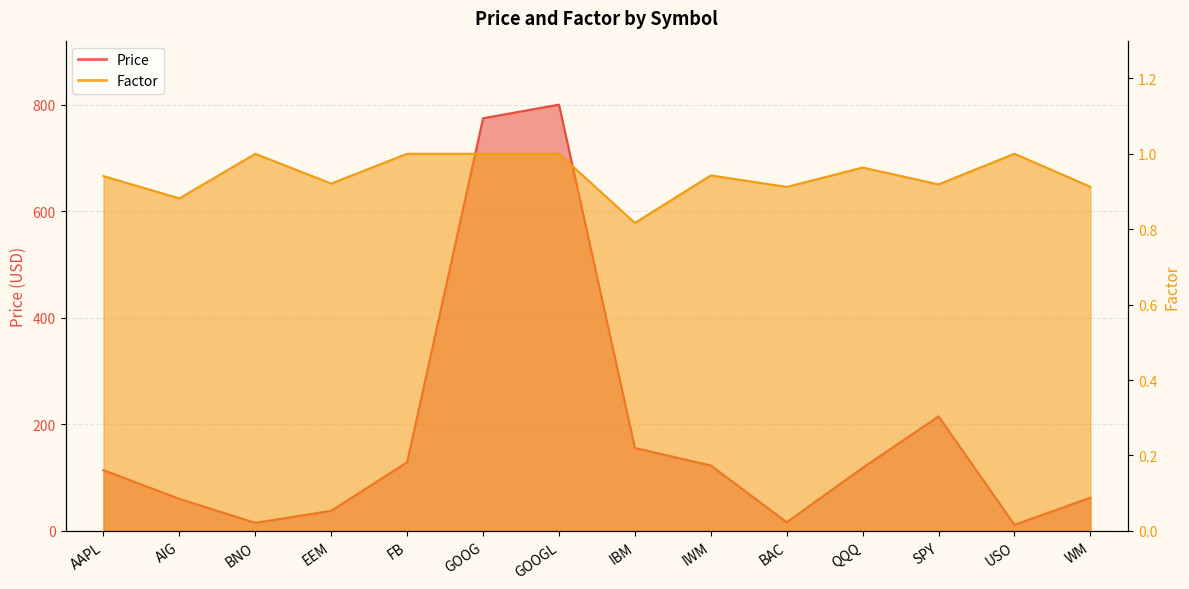

What is the minimum value for Factor?

0.8